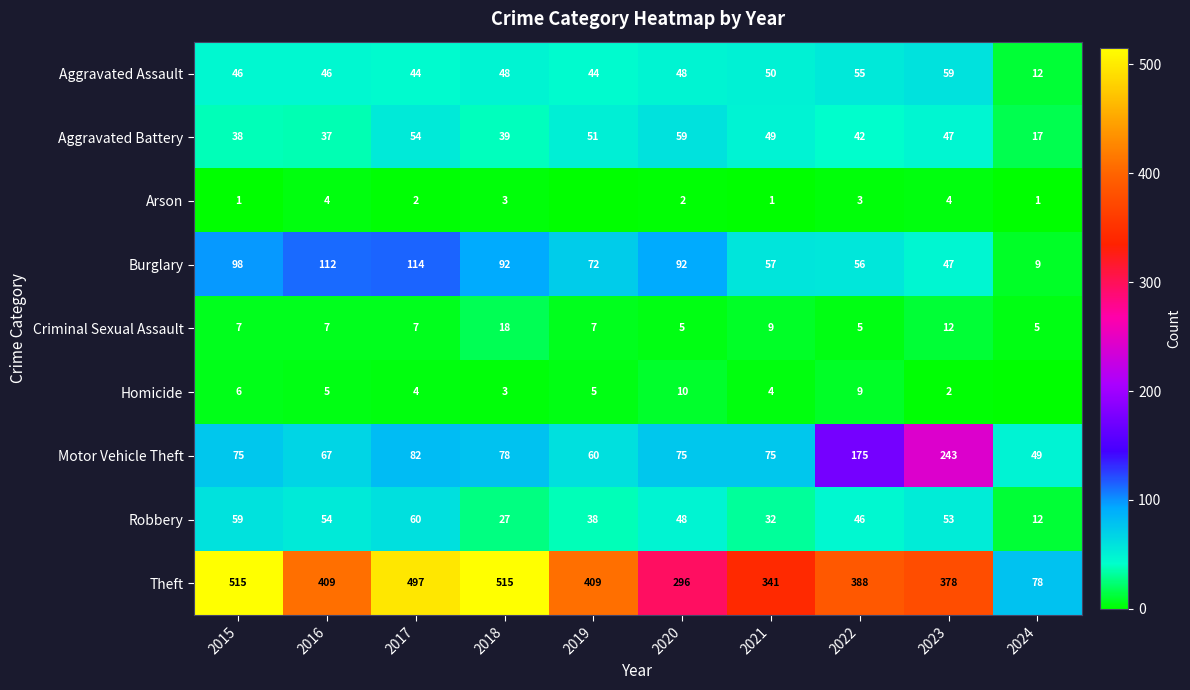

How many data points does each series have?

10